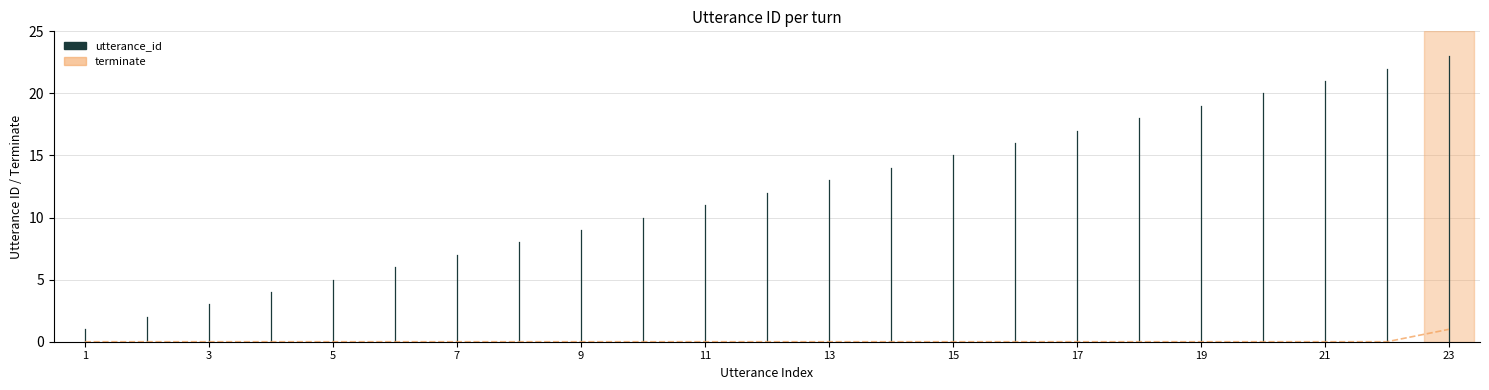

Is it true that the value at 17 is 0?

False